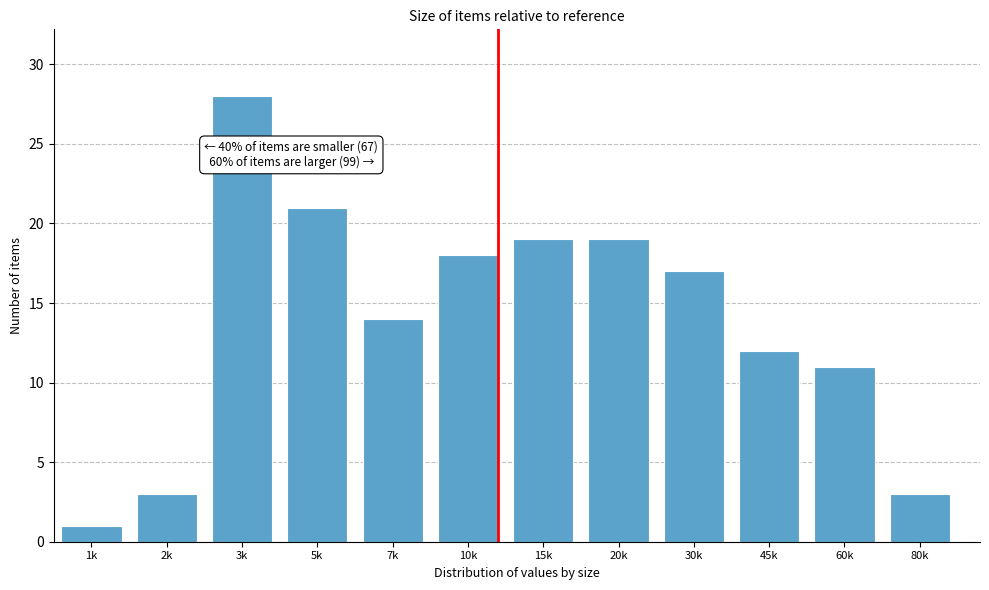

Reading left to right, extract all data points from this chart.

1k=1	2k=3	3k=28	5k=21	7k=14	10k=18	15k=19	20k=19	30k=17	45k=12	60k=11	80k=3